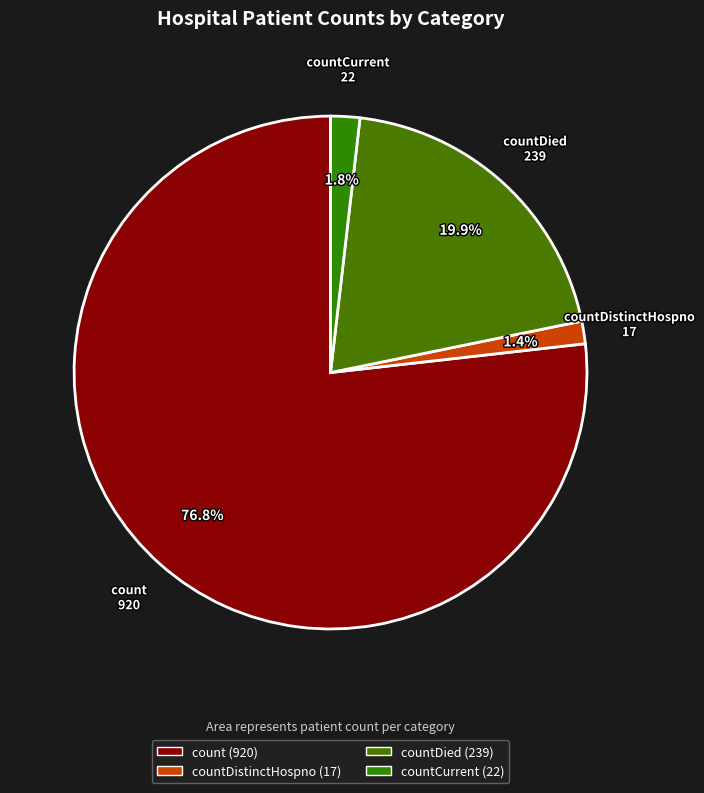

Which slice represents more than half of the pie?

count